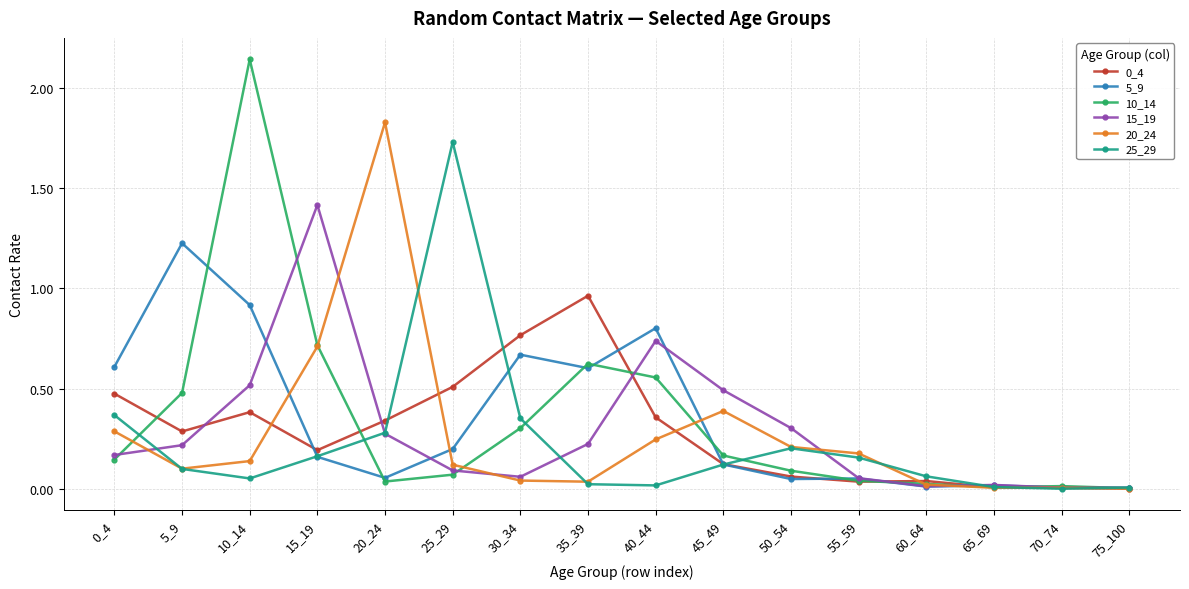

Where is the first local maximum for 20_24?

20_24